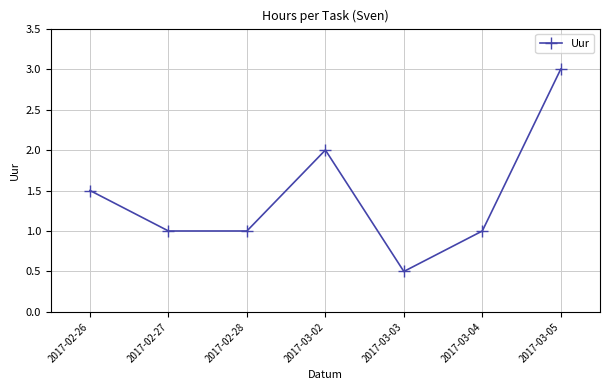

True or false: the data has more than 0 interior local peaks.

True